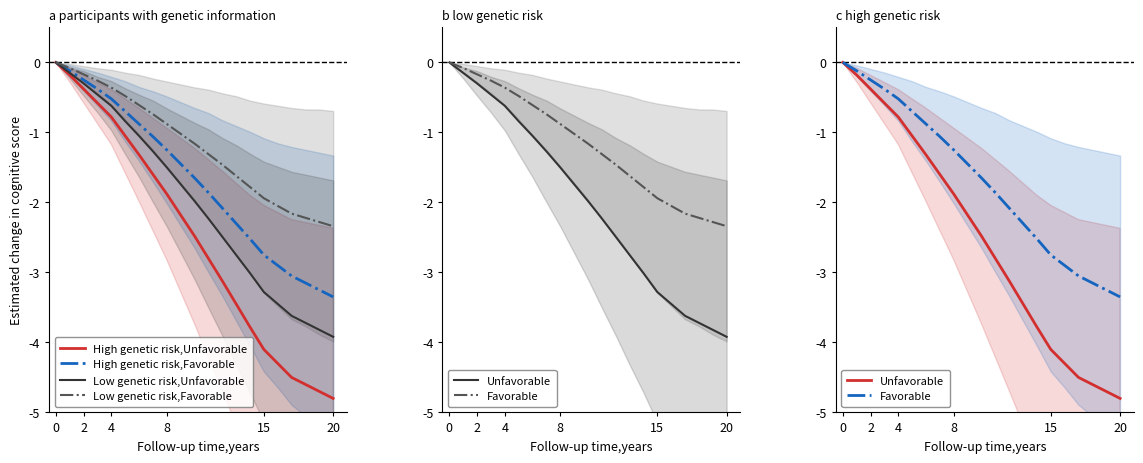

Is it true that Low genetic risk,Unfavorable equals -0.3 at 15?

False